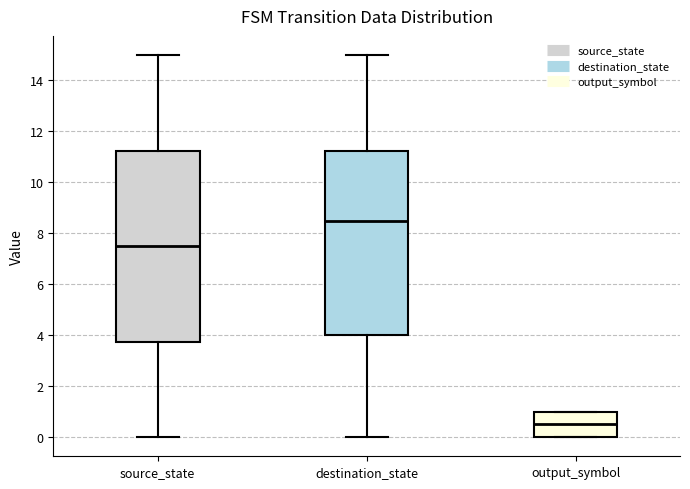

Reading left to right, read every box against the y-axis: the position of its median line, the range the box covers, and the ends of its whiskers. The values are not printed on the chart, so give them approximately, as read against the axis.

source_state: median 7.6, box 3.8 to 11.2, whiskers 0.0 to 15.0
destination_state: median 8.6, box 4.0 to 11.2, whiskers 0.0 to 15.0
output_symbol: median 0.6, box 0.0 to 1.0, whiskers 0.0 to 1.0